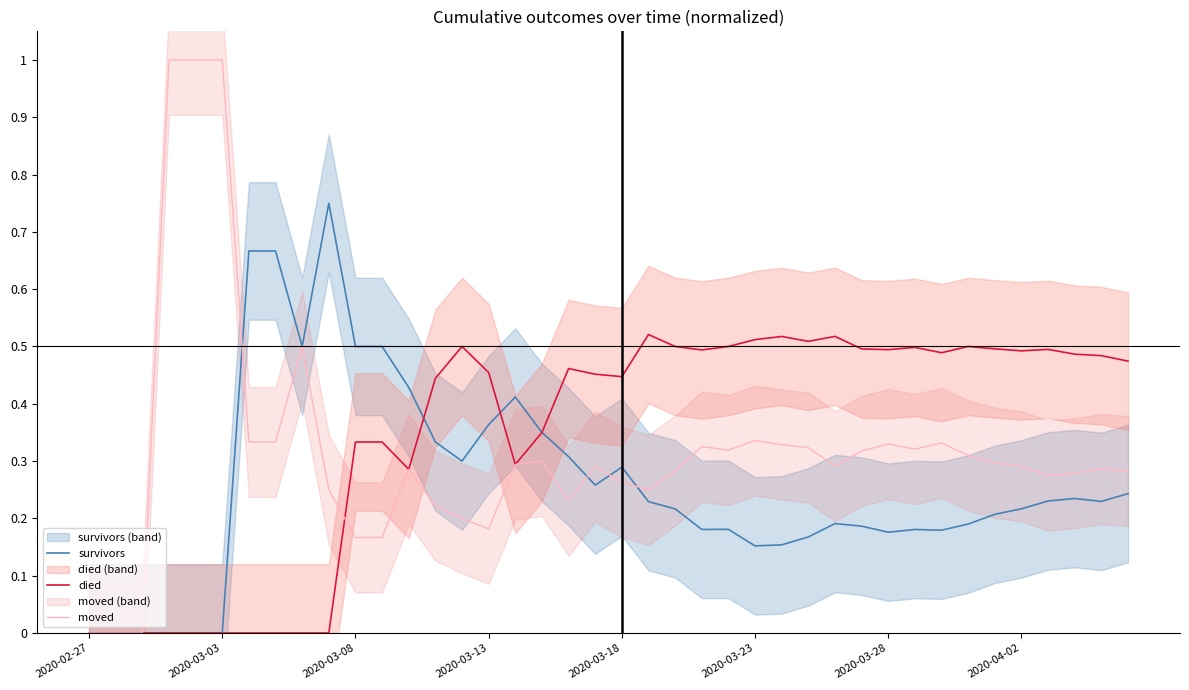

What is the highest value of the moved series?

1.0